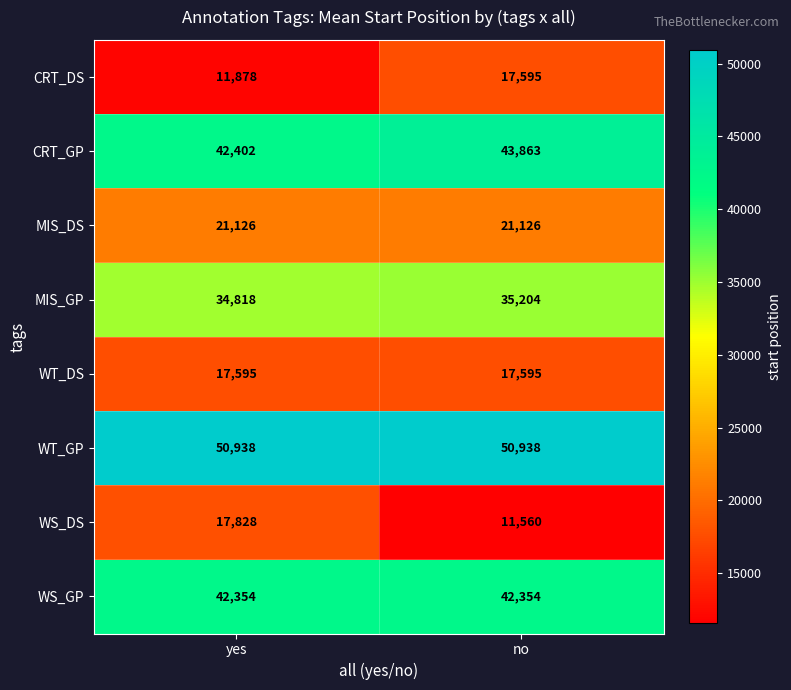

True or false: WS_DS has a value of 17828 at yes.

True